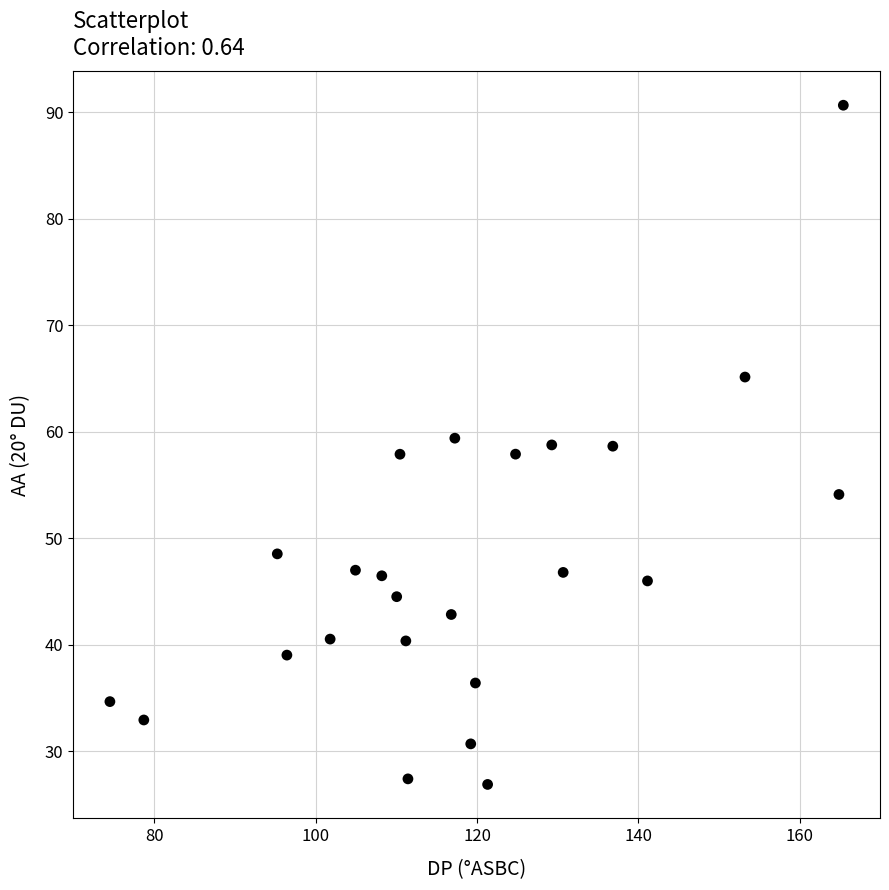

What is the range of X values (max minus min)?

90.9